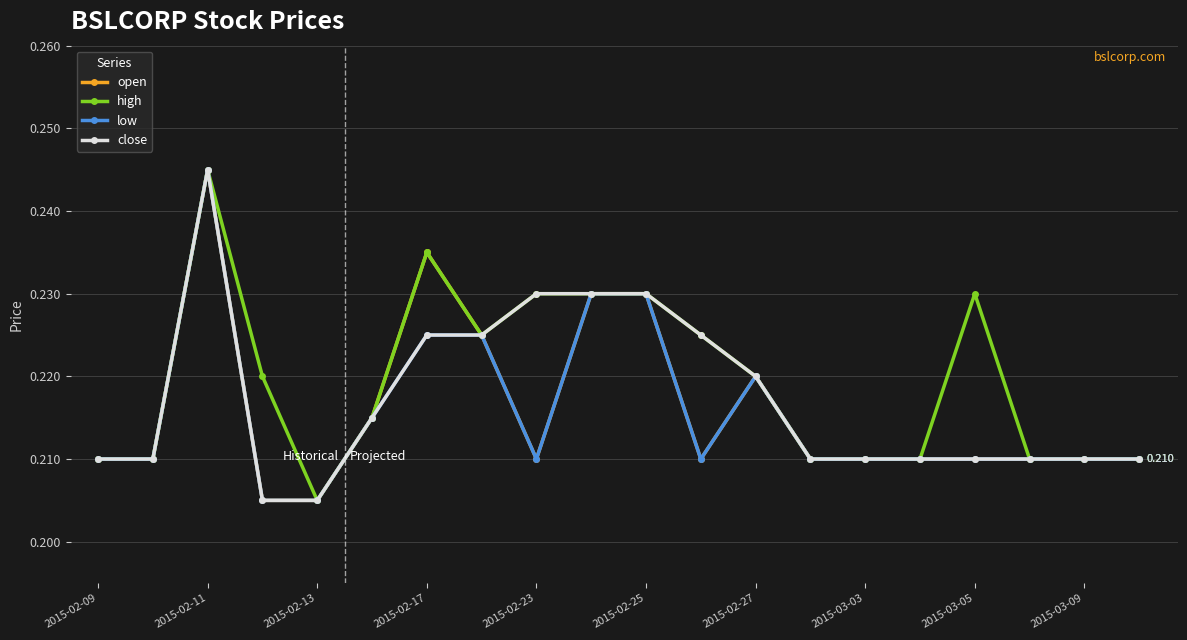

What are all the series names shown in the legend?

open, high, low, close